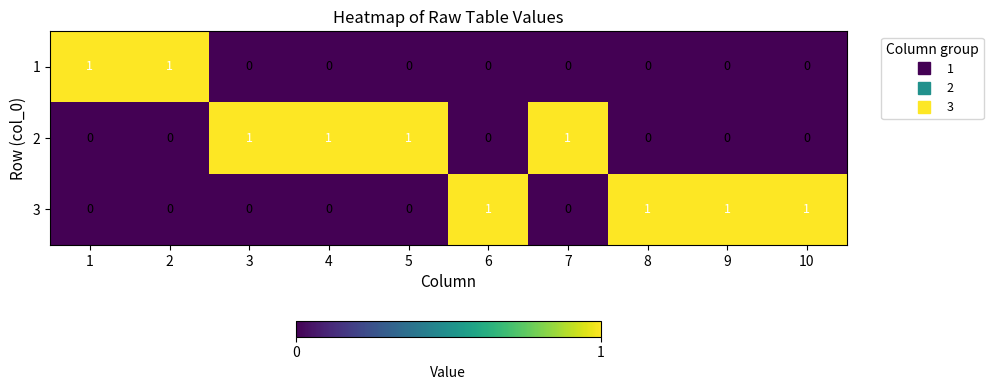

At how many categories does at least one series exceed 0?

10